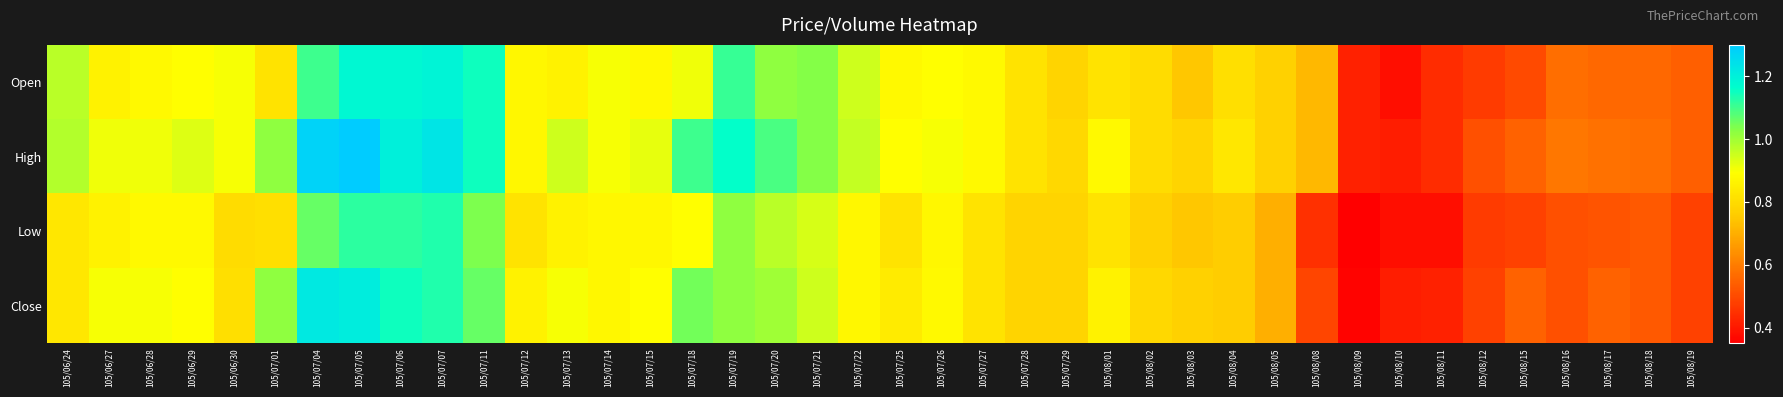

At which category is the sum across all series the highest?

105/07/05